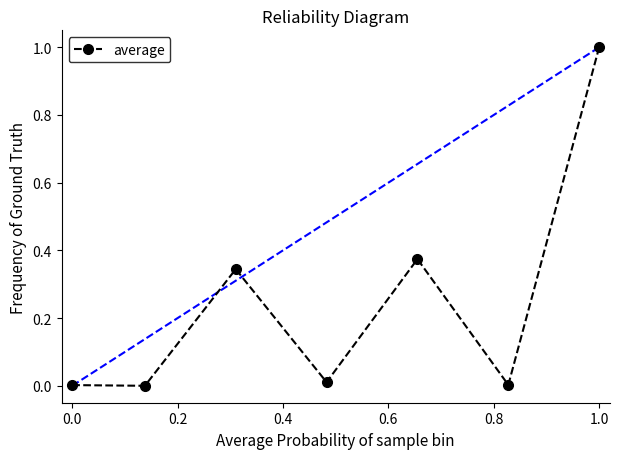

True or false: there are more than 1 points higher than both neighbors.

True